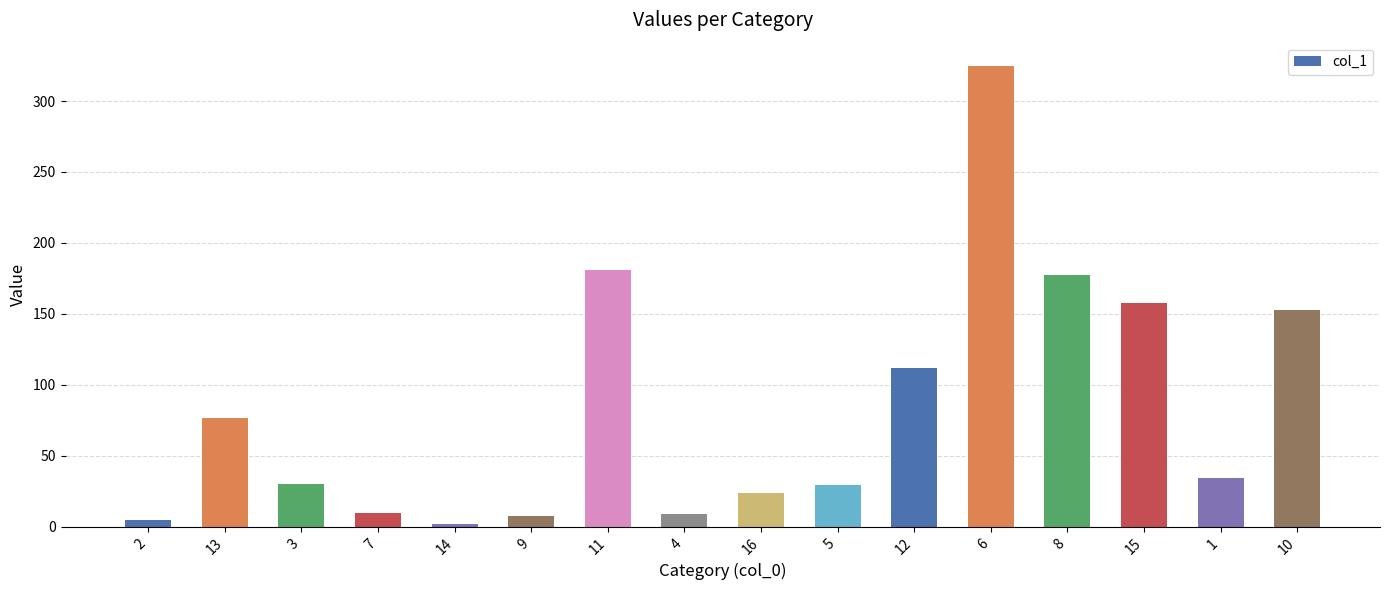

Where does the data first go above 34?

13